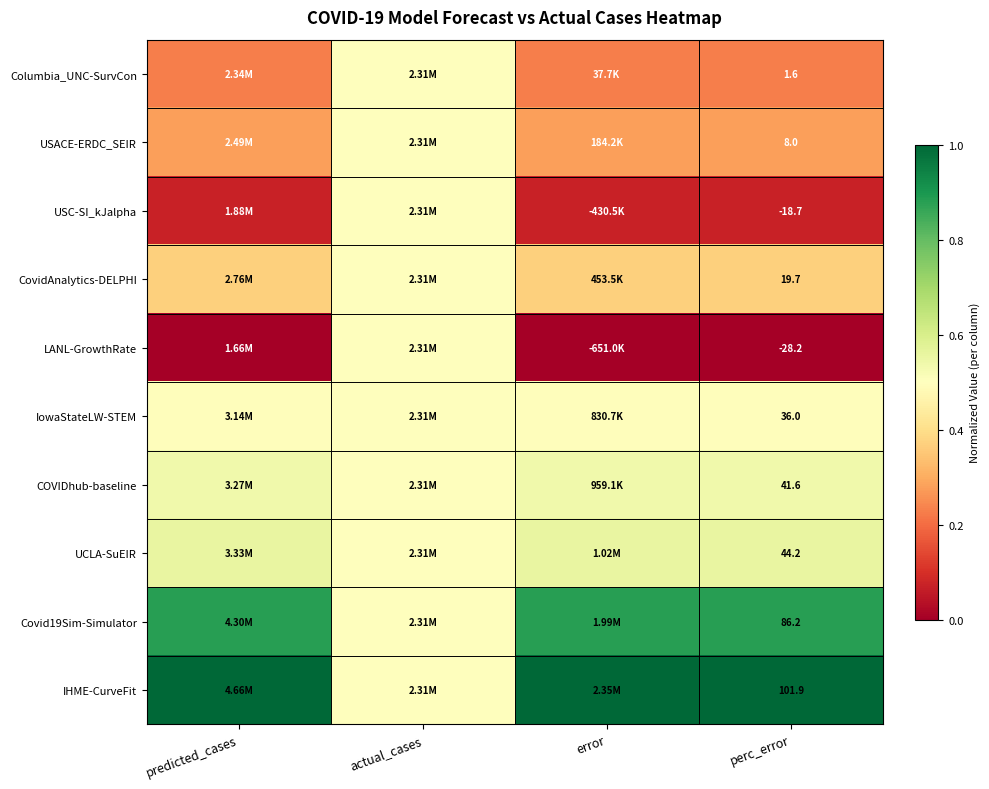

Is the value of Columbia_UNC-SurvCon at perc_error greater than the value of CovidAnalytics-DELPHI at perc_error?

No